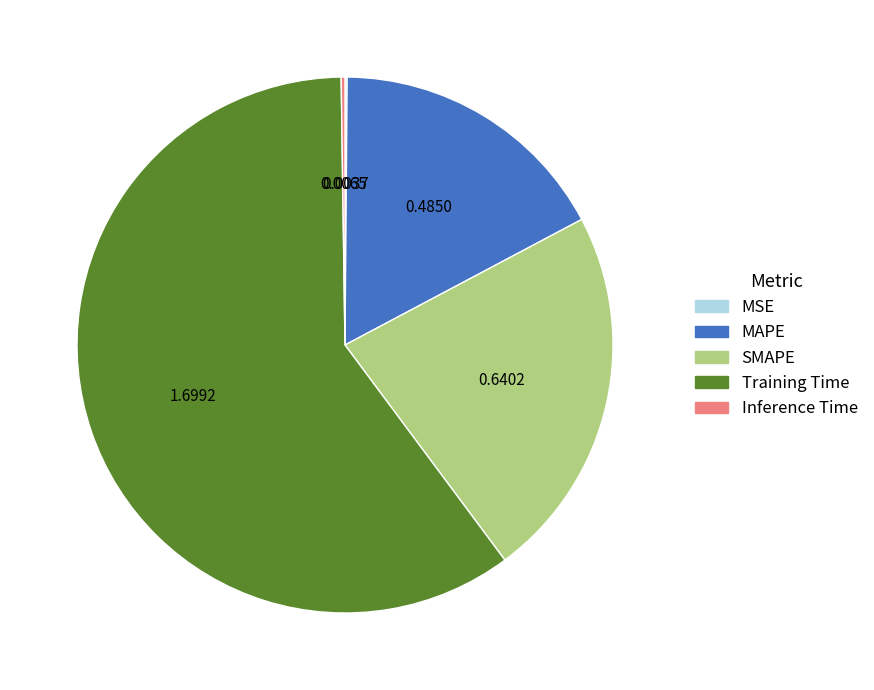

Which slice is the largest?

Training Time